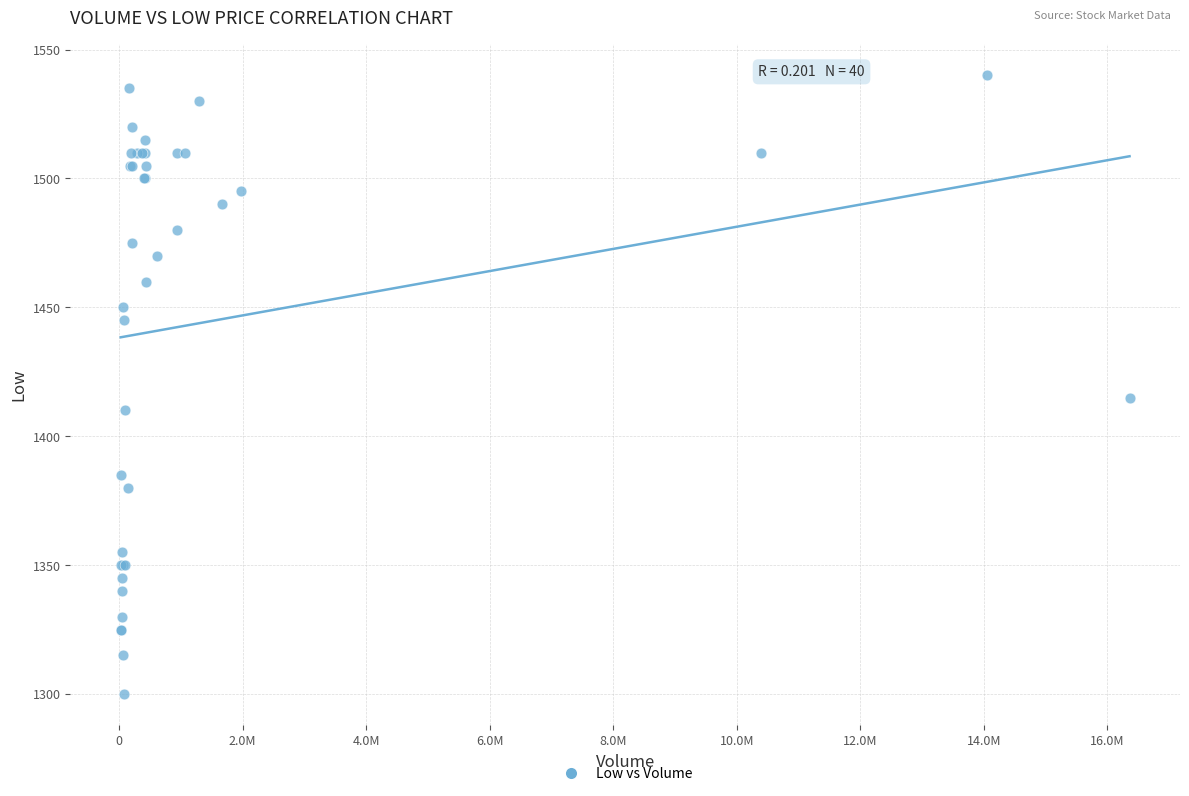

What Y value in the scatter plot is closest to 1420?

1415